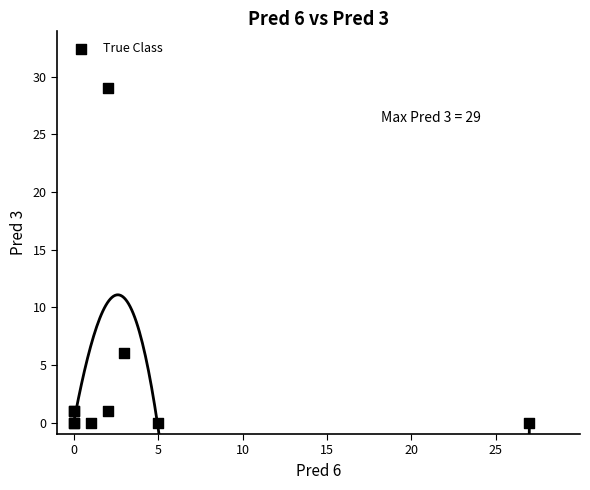

What Y value in the scatter plot is closest to 14?

6